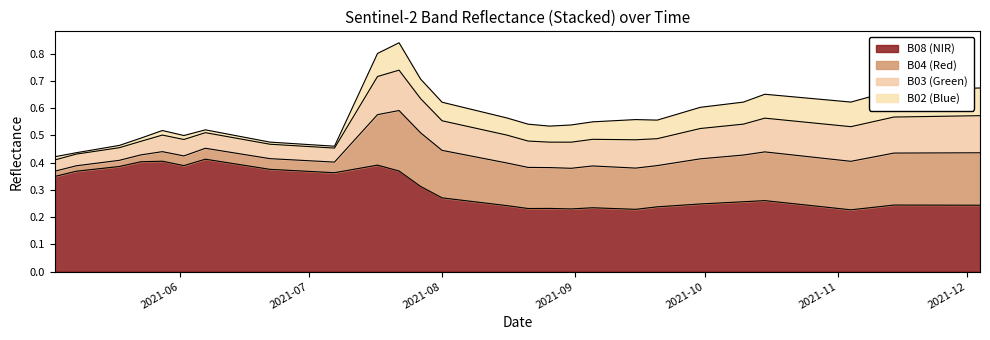

At how many categories does at least one series exceed 0?

40